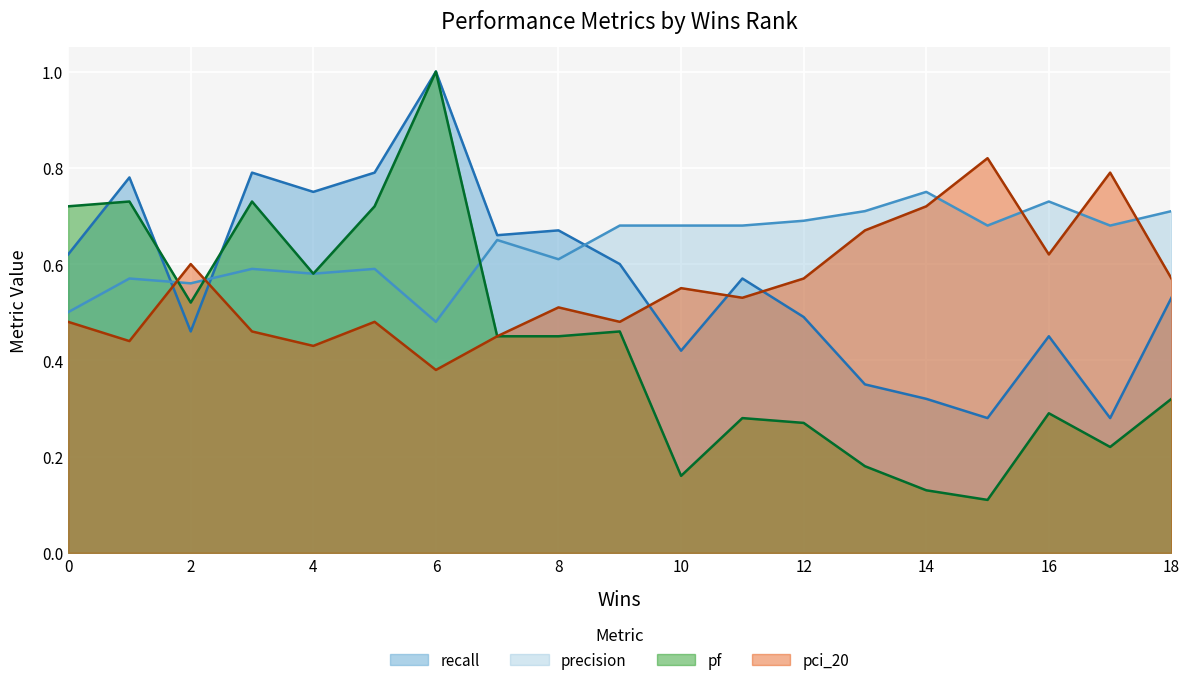

At which label is recall closest to 0?

15